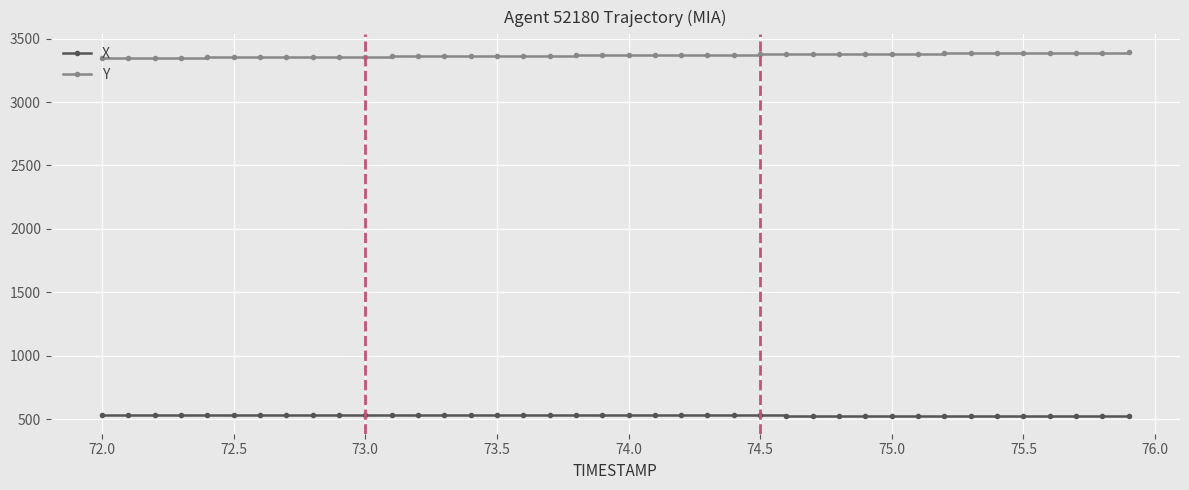

What is the maximum value shown in the chart?

3390.0